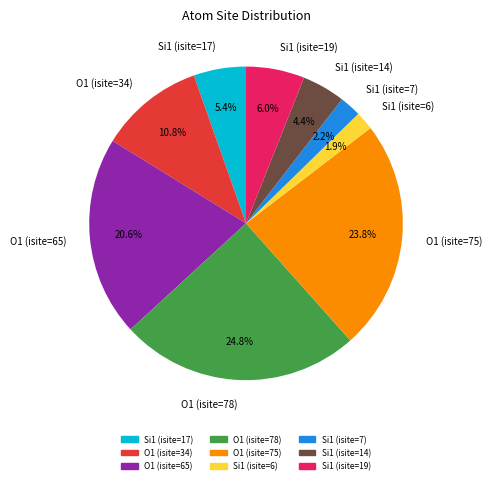

Does Si1 (isite=7) account for over 50% of the chart?

No